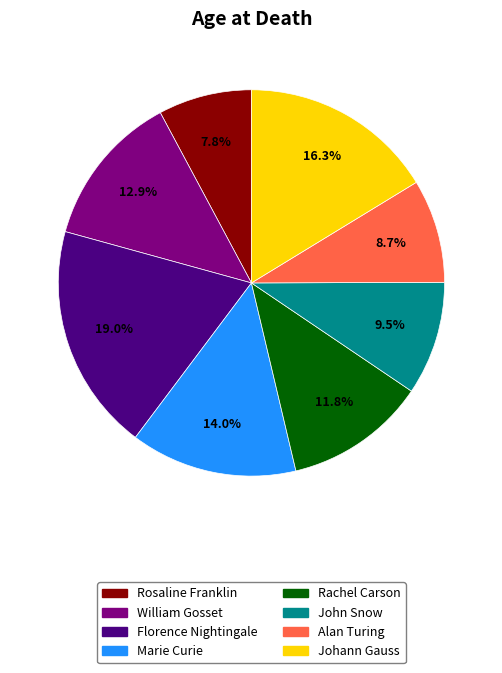

Which has a higher value, John Snow or Rosaline Franklin?

John Snow